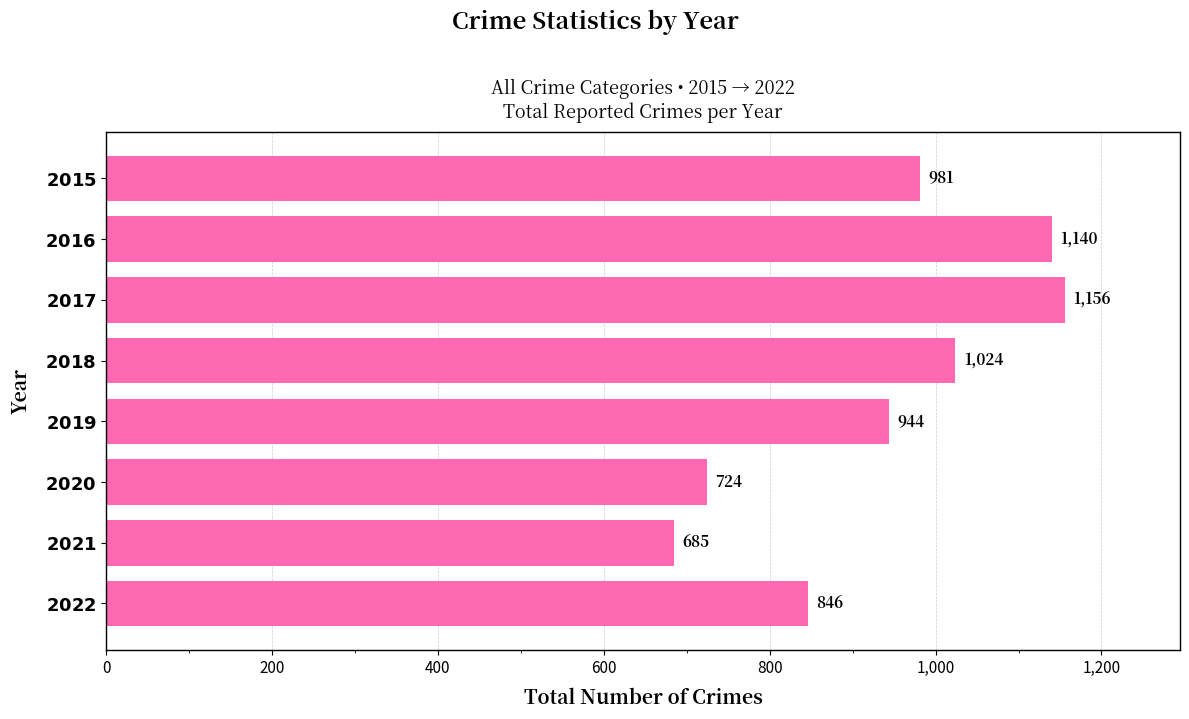

What is the value of the 6th bar from the top?

724